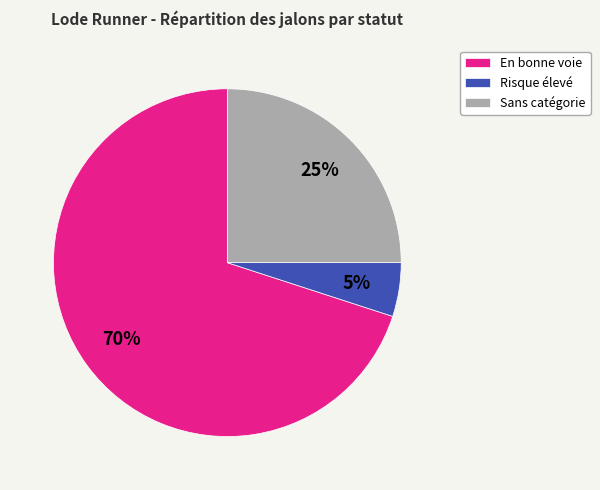

Combined, do Sans catégorie and En bonne voie account for over 50%?

Yes